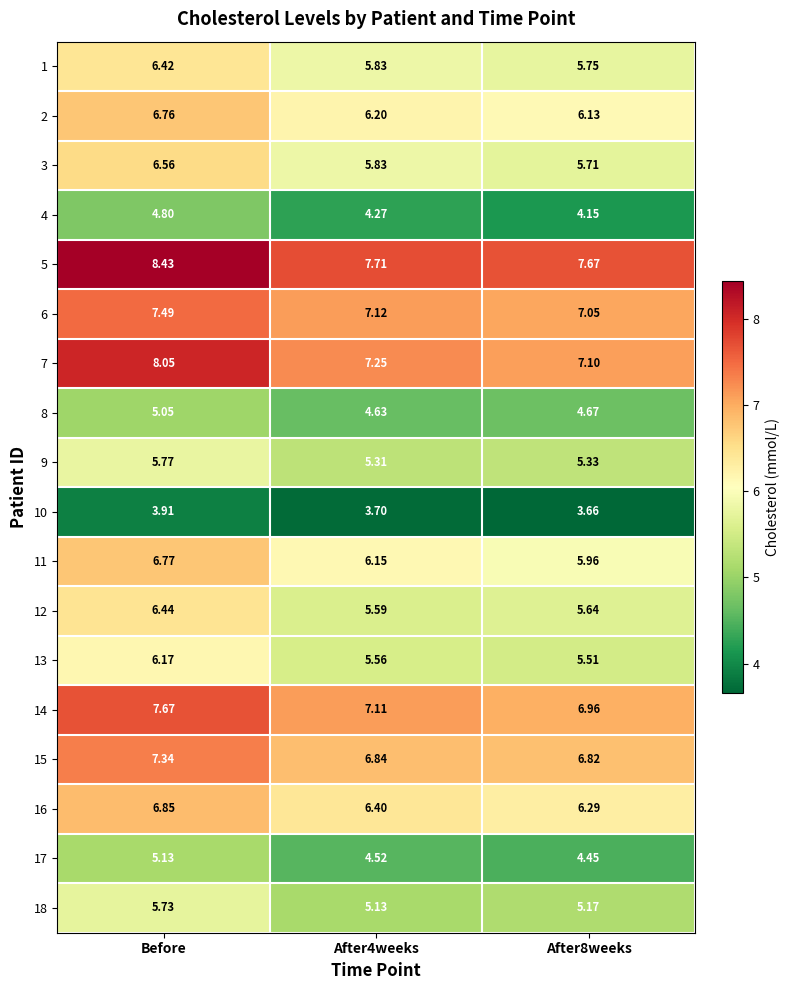

At which category does the chart reach its peak across all series?

Before